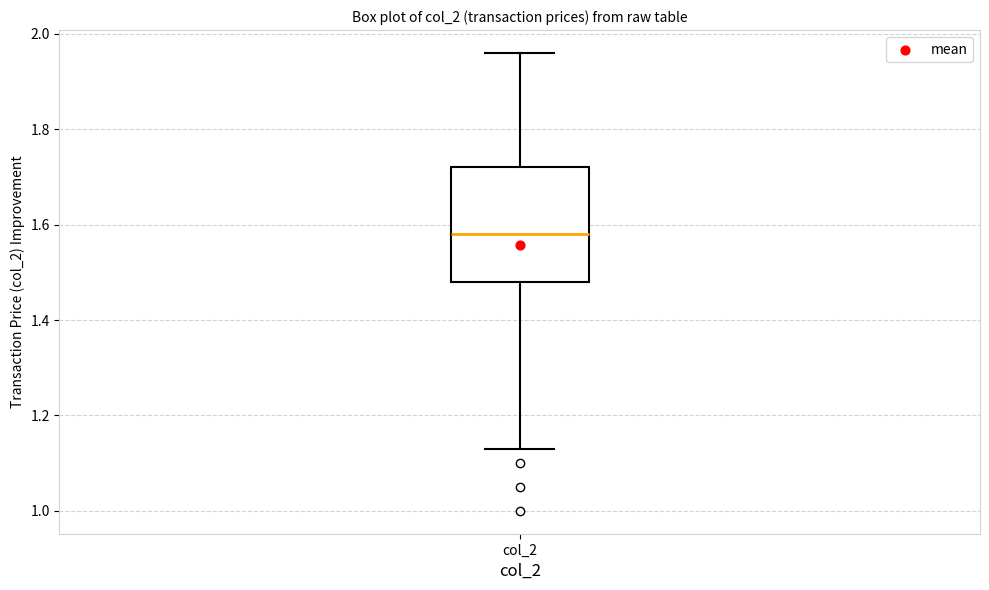

Transcribe this box plot: give where the median line is, the range the box spans, and where the two whiskers end, as read against the y-axis. The values are not printed on the chart, so give them approximately, as read against the axis.

median 1.58, box 1.48 to 1.72, whiskers 1.14 to 1.96